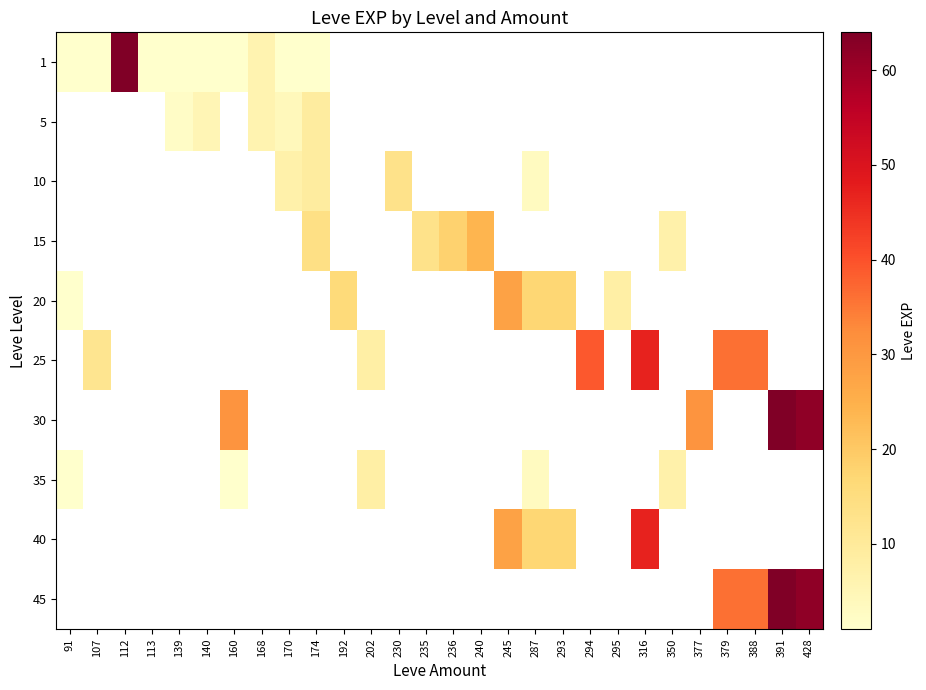

How many categories are shown in the chart?

28